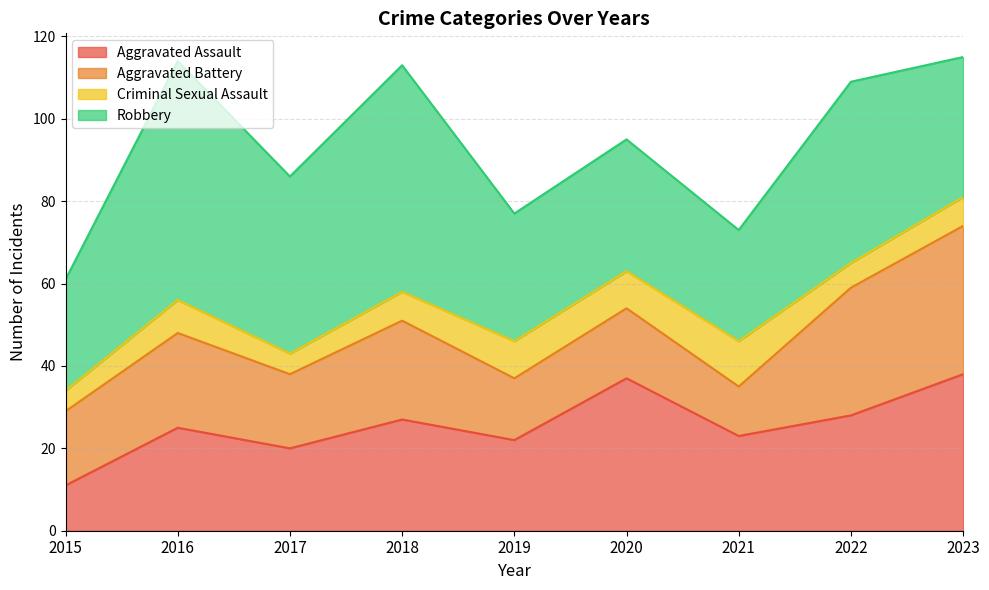

What are all the series names shown in the legend?

Aggravated Assault, Aggravated Battery, Criminal Sexual Assault, Robbery